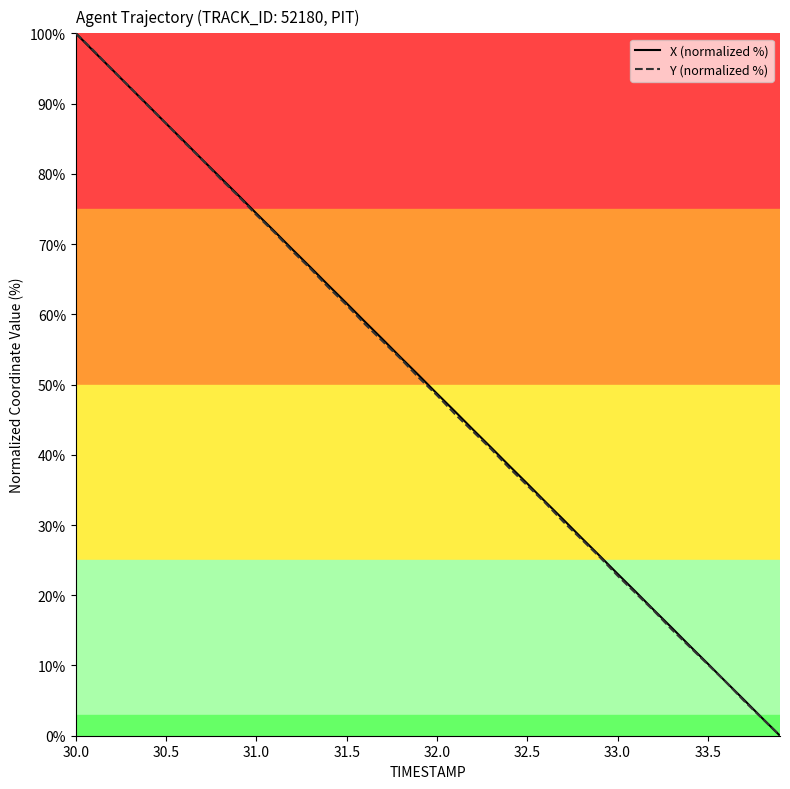

What are all the series names shown in the legend?

X (normalized %), Y (normalized %)